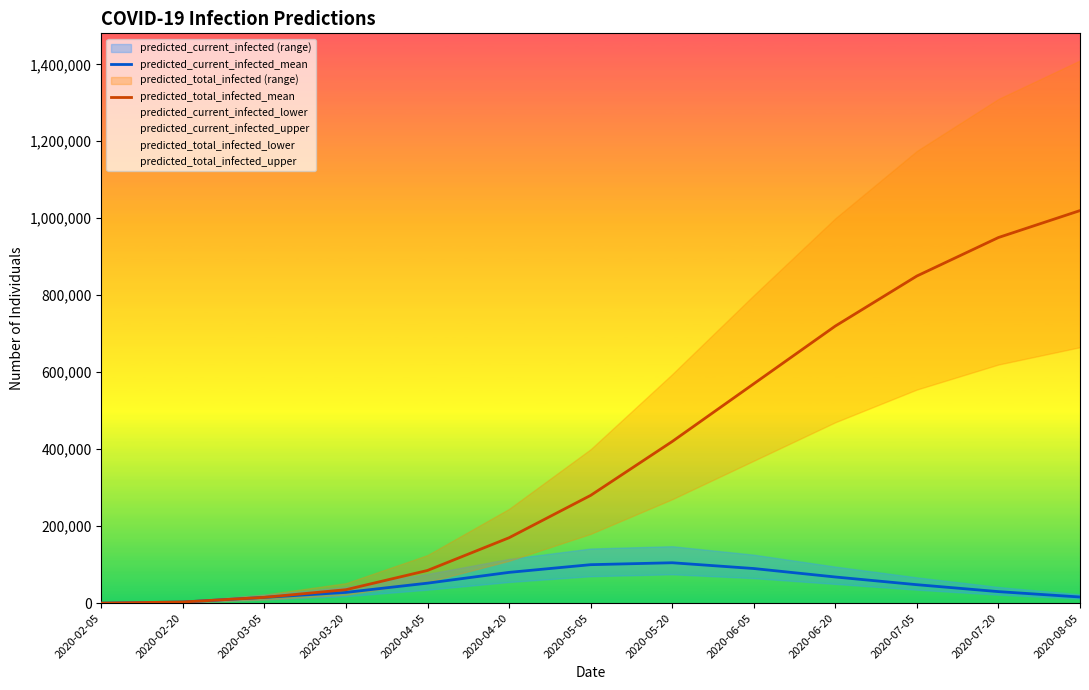

How many values in the predicted_total_infected_mean series are below 280000?

6